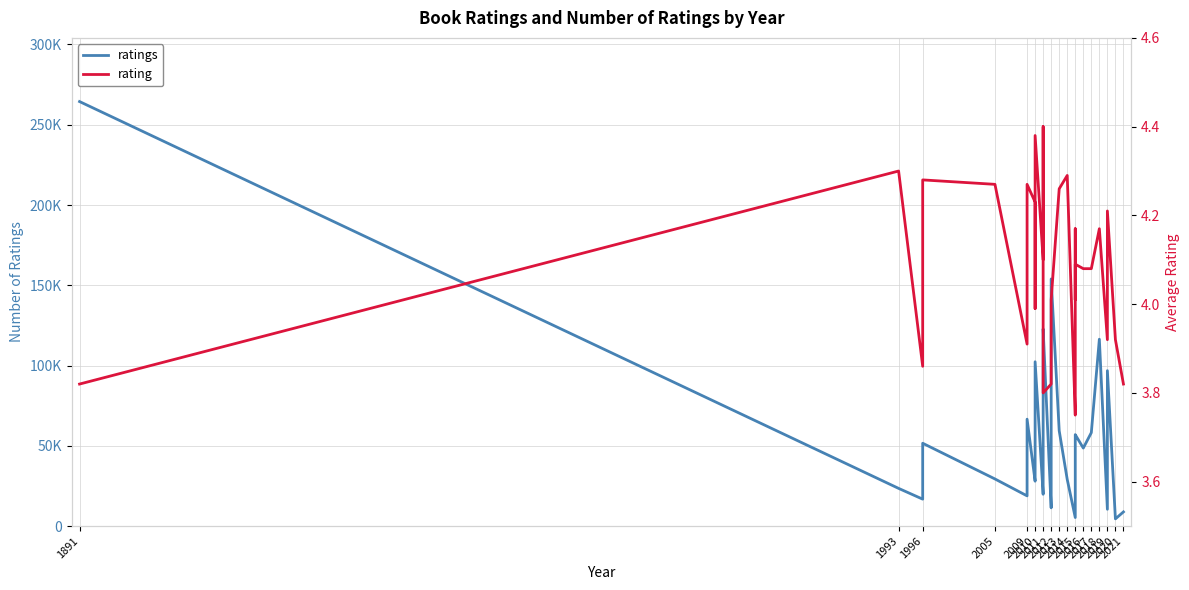

What is the minimum value for rating?

3.8